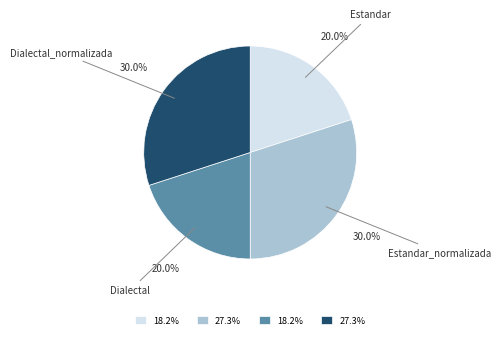

Between Estandar_normalizada and Dialectal, which is larger?

Estandar_normalizada